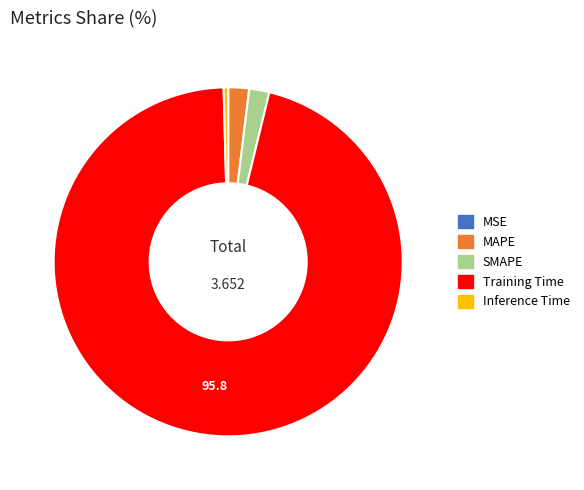

The SMAPE slice represents 2% of the pie. True or false?

True